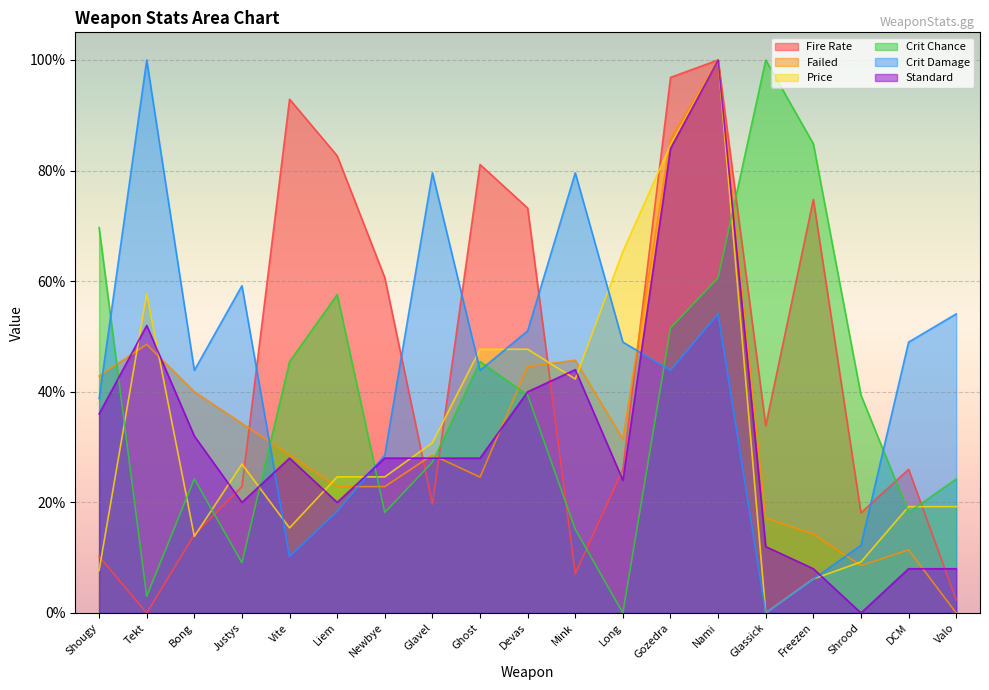

What is the highest value of the Crit Damage series?

1.0